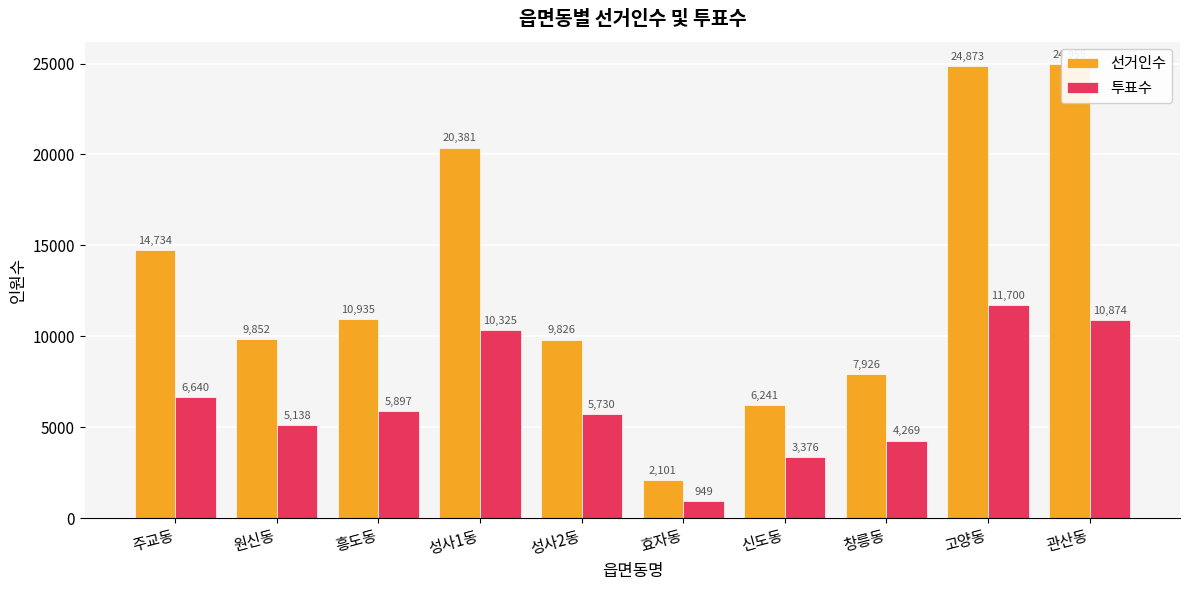

What is the difference between the second highest and second lowest values in the 선거인수 series?

18632